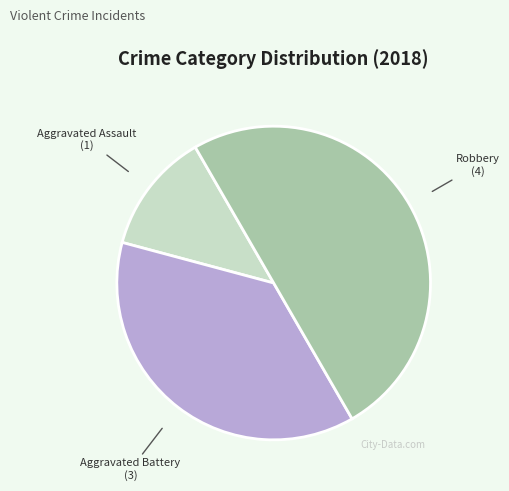

Count the number of slices in the pie.

3